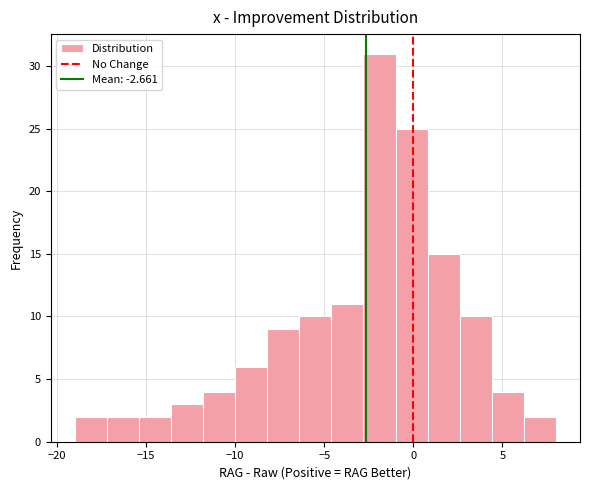

Read against the x-axis, roughly where is the centre of the tallest bar?

-2.0